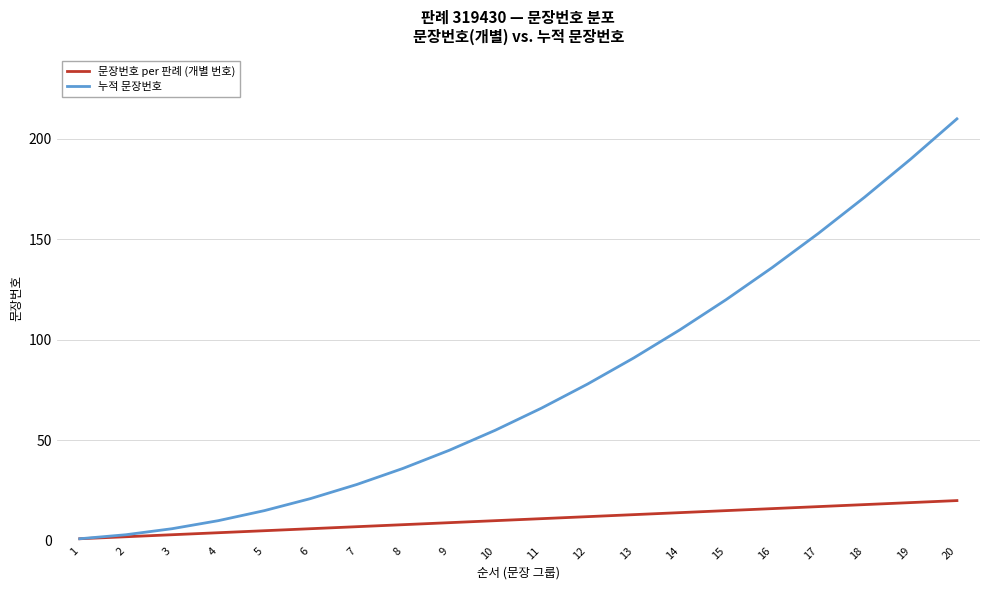

Reading right to left, extract all data points from this chart.

문장번호 per 판례 (개별 번호): 20=20	19=19	18=18	17=17	16=16	15=15	14=14	13=13	12=12	11=11	10=10	9=9	8=8	7=7	6=6	5=5	4=4	3=3	2=2	1=1
누적 문장번호: 20=210	19=190	18=171	17=153	16=136	15=120	14=105	13=91	12=78	11=66	10=55	9=45	8=36	7=28	6=21	5=15	4=10	3=6	2=3	1=1